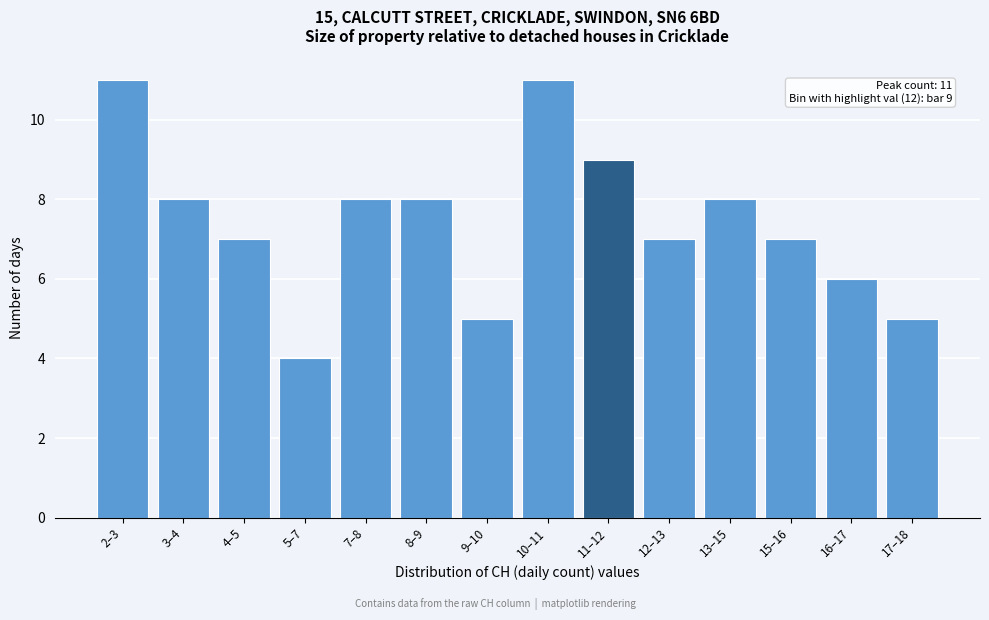

Reading left to right, extract all data points from this chart.

2–3=11	3–4=8	4–5=7	5–7=4	7–8=8	8–9=8	9–10=5	10–11=11	11–12=9	12–13=7	13–15=8	15–16=7	16–17=6	17–18=5